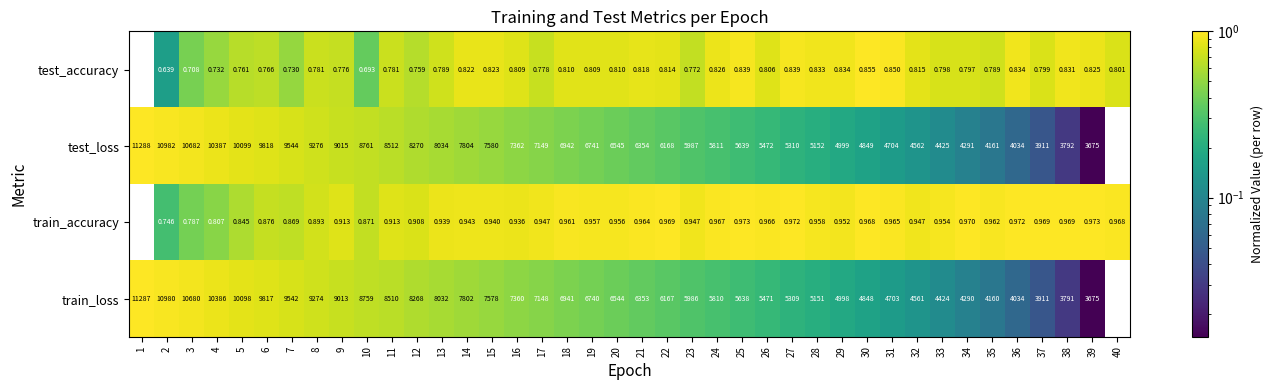

Rank the series by their maximum value, from highest to lowest.

test_loss, train_loss, train_accuracy, test_accuracy